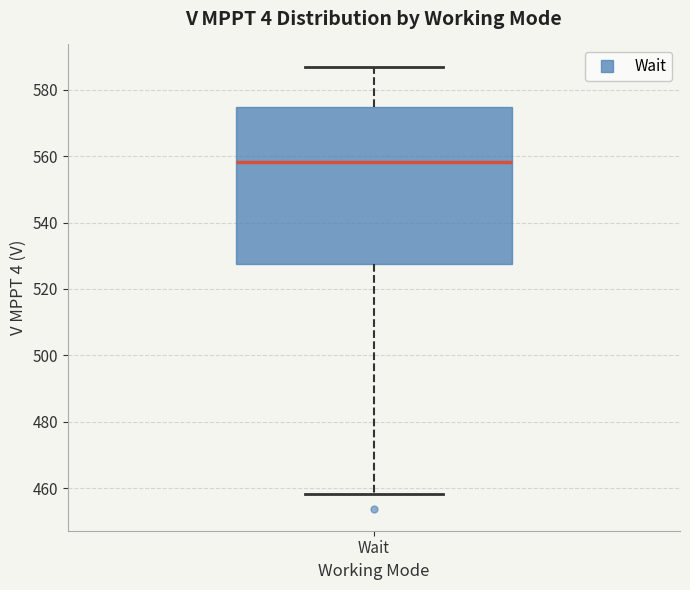

Where does the upper whisker of the box for Wait end on the y-axis? The values are not printed on the chart, so give them approximately, as read against the axis.

588